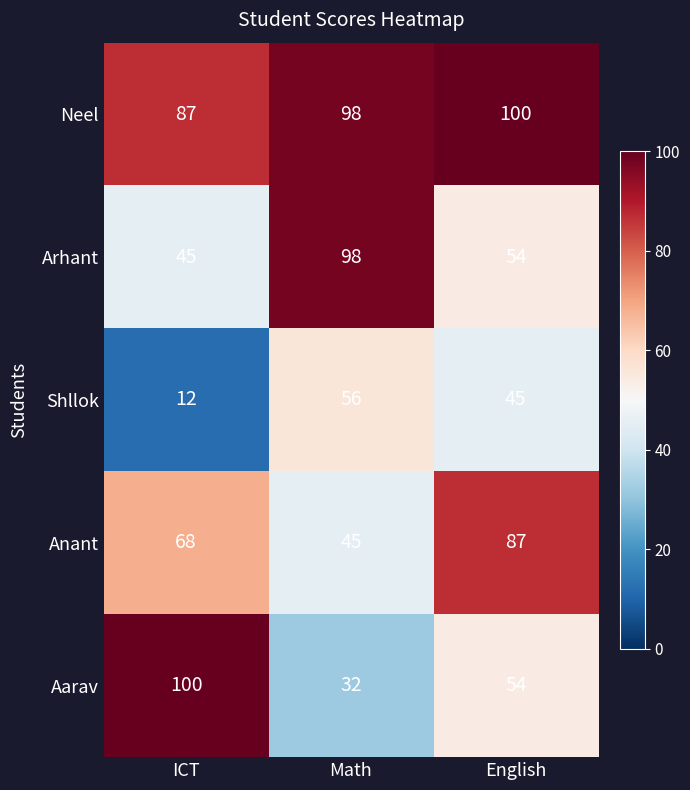

Reading right to left, extract all data points from this chart.

Neel: 100	98	87
Arhant: 54	98	45
Shllok: 45	56	12
Anant: 87	45	68
Aarav: 54	32	100